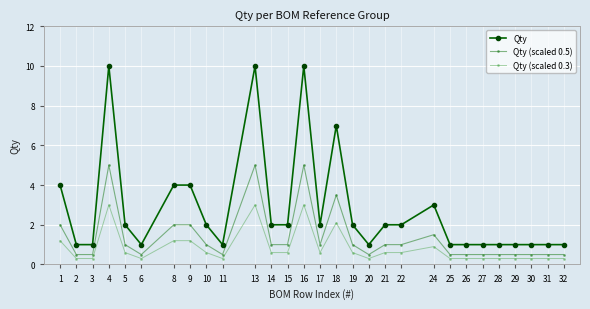

At which label does Qty first exceed 2?

1